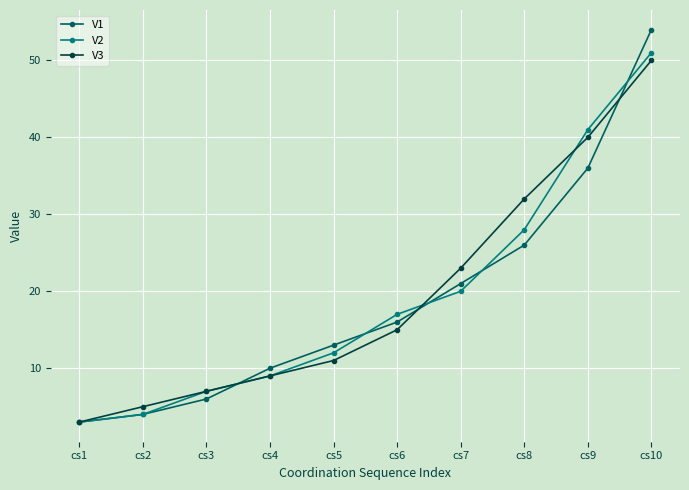

True or false: V1 has more than 2 points higher than both neighbors.

False